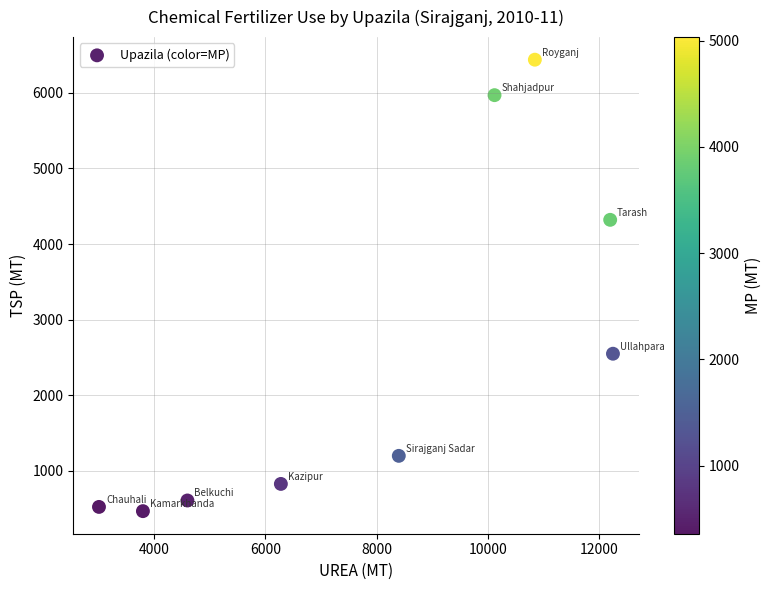

What is the range of Y values (max minus min)?

5968